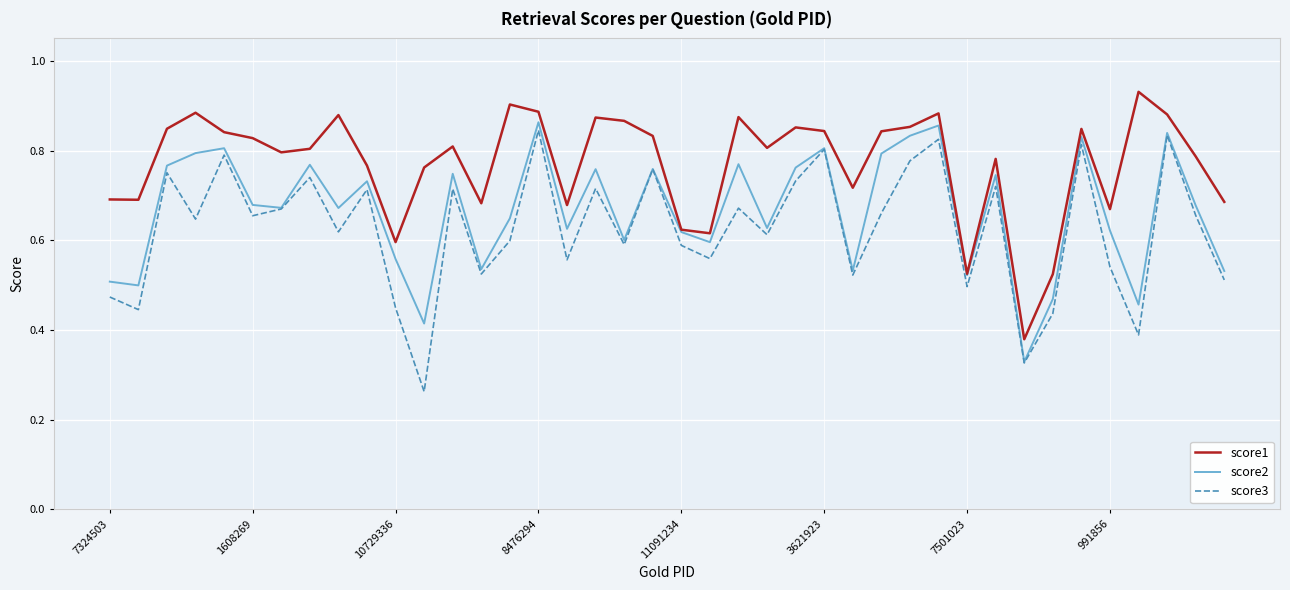

True or false: score1 and score3 intersect in this chart.

False